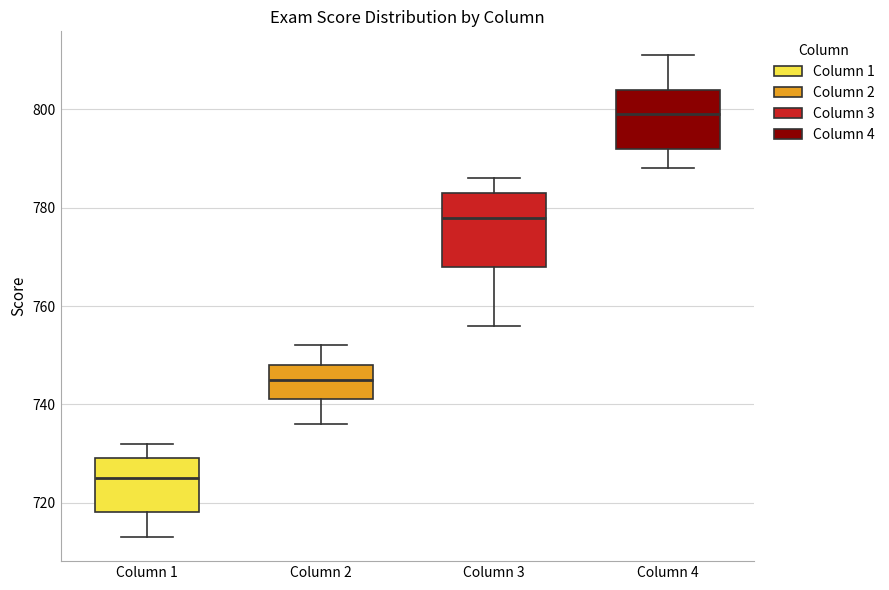

Reading left to right, read every box against the y-axis: the position of its median line, the range the box covers, and the ends of its whiskers. The values are not printed on the chart, so give them approximately, as read against the axis.

Column 1: median 726, box 718 to 730, whiskers 714 to 732
Column 2: median 746, box 742 to 748, whiskers 736 to 752
Column 3: median 778, box 768 to 784, whiskers 756 to 786
Column 4: median 800, box 792 to 804, whiskers 788 to 812